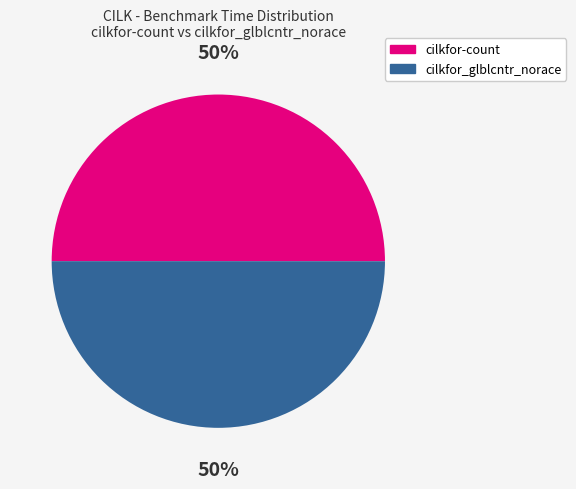

What is the ratio of the value at cilkfor_glblcntr_norace to the value at cilkfor-count?

1.0